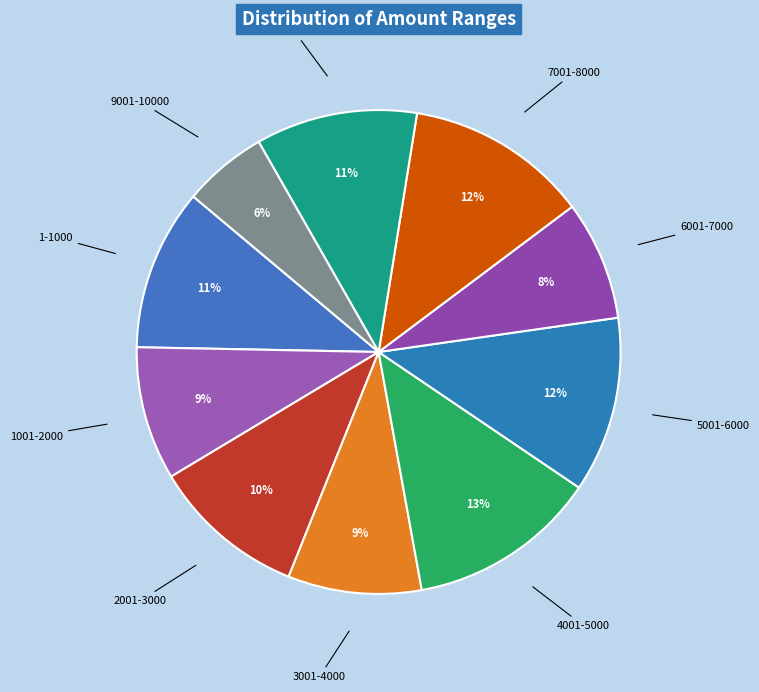

To the nearest percent, what is the difference between the largest and smallest slice percentages?

7%